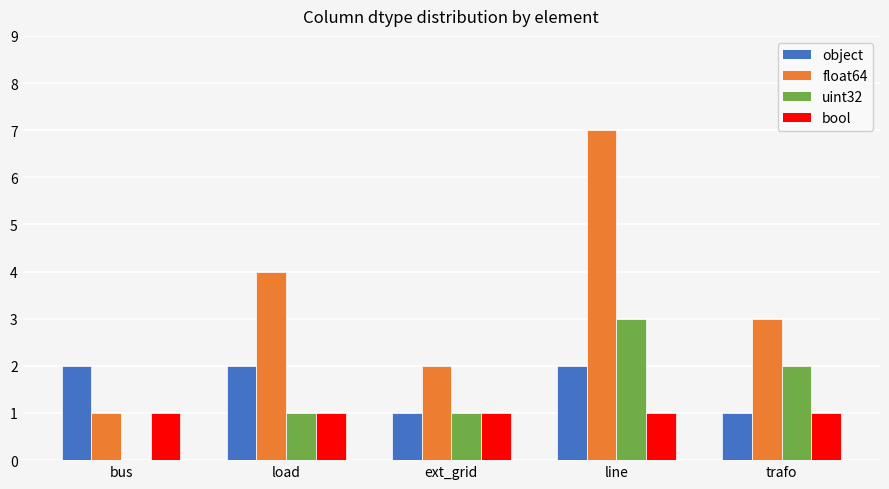

The value of uint32 at load is 1. True or false?

True